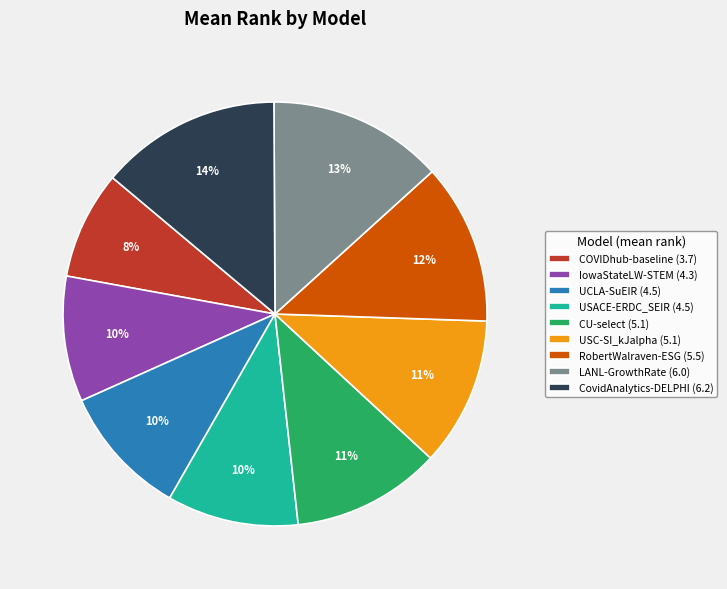

Is there any slice that represents more than half of the pie?

No